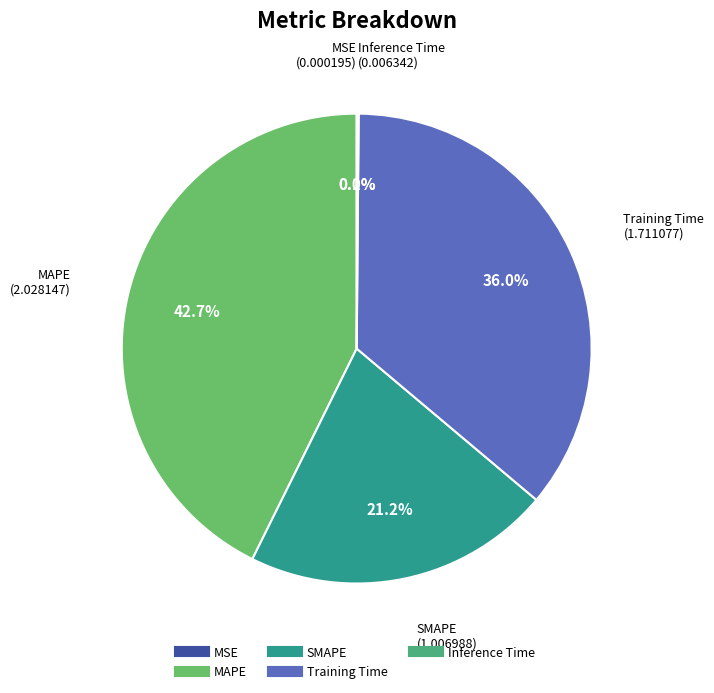

The SMAPE slice represents 36% of the pie. True or false?

False